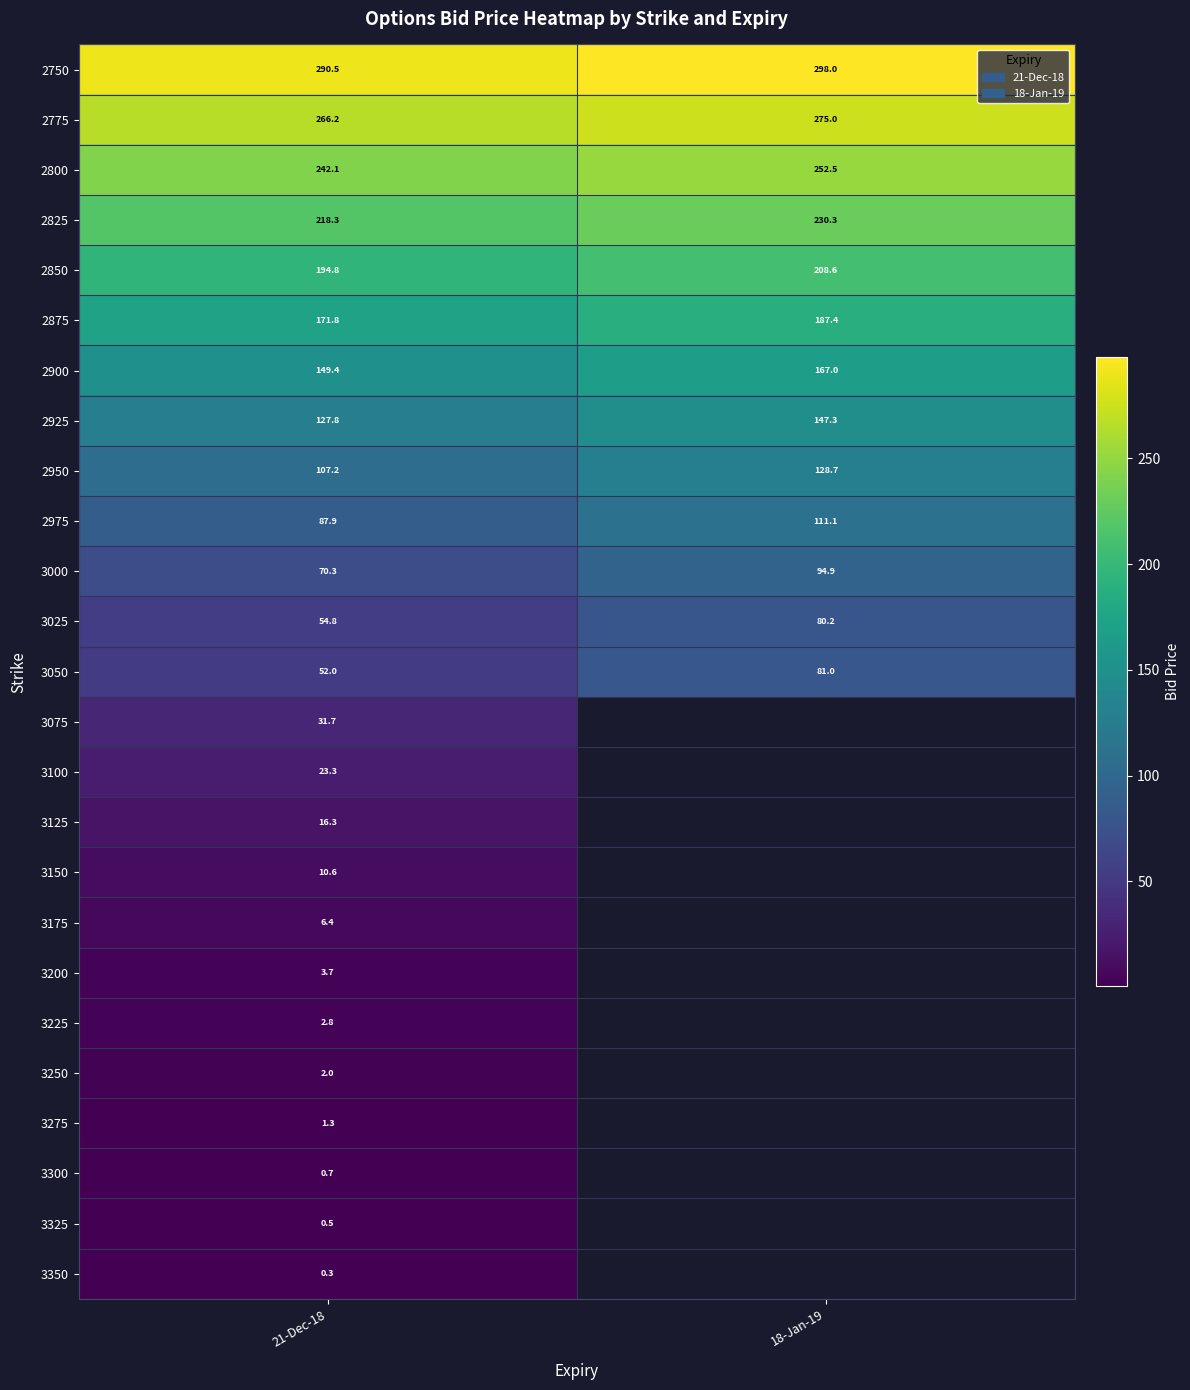

How many categories are shown in the chart?

2